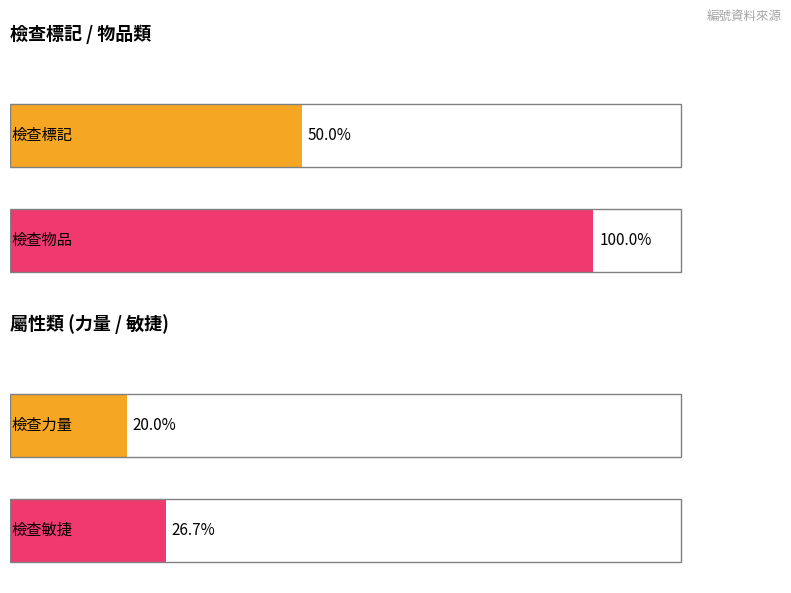

What is the sum of the values at 1.0 and 0.0?

46.7